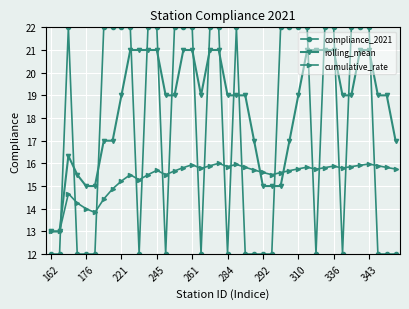

What is the greatest value displayed?

22.0